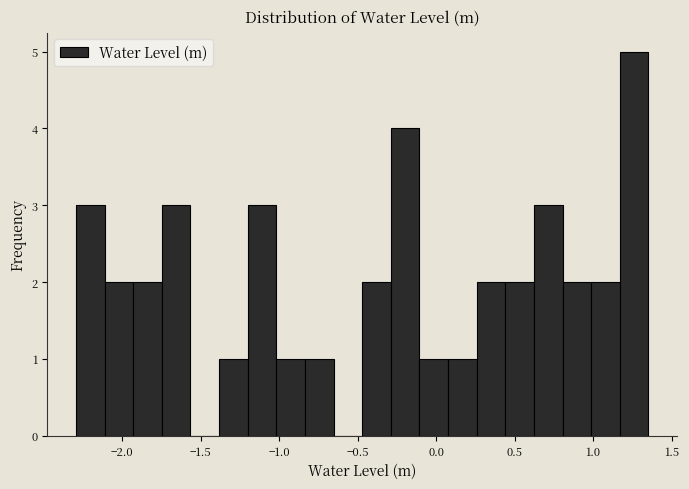

Around what value on the x-axis is the tallest bar? Give the approximate position of its centre, as read against the axis.

1.25